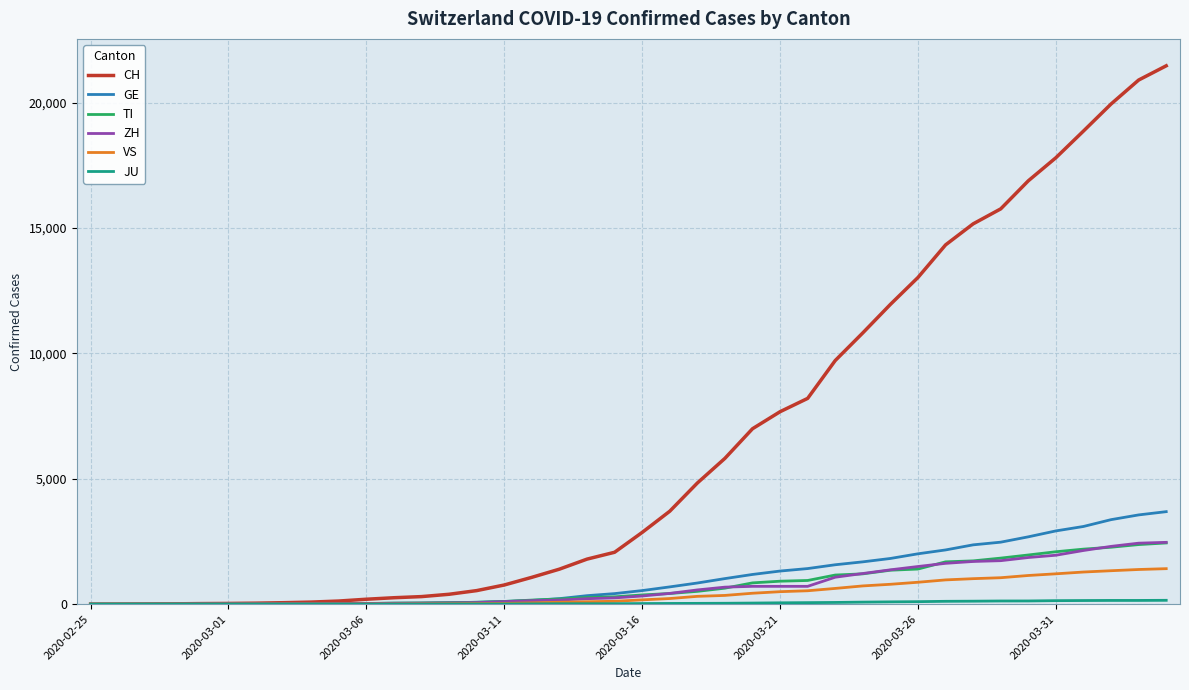

Which series has the widest spread of values?

CH